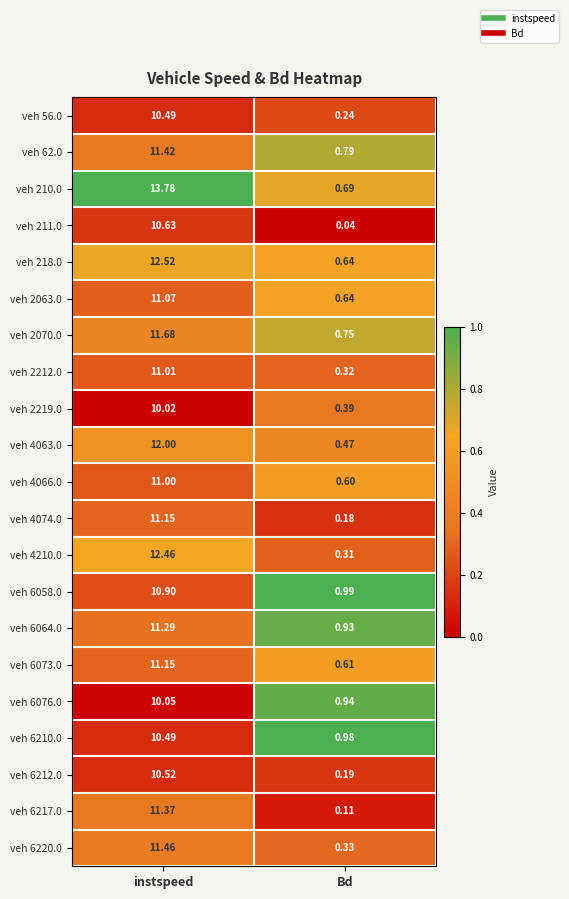

At which category is the sum across all series the highest?

instspeed